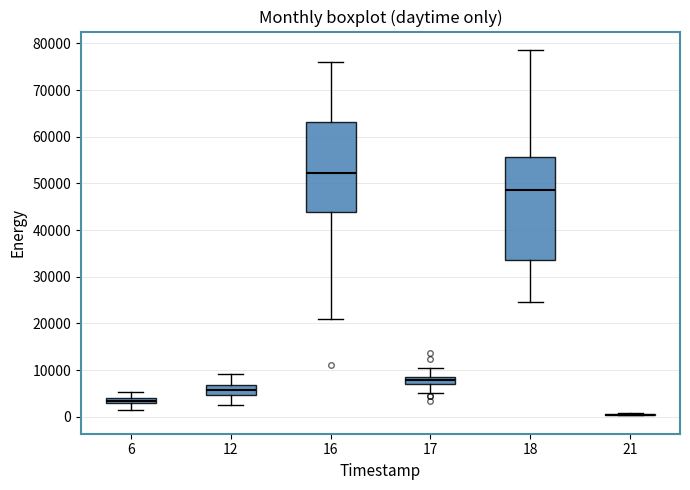

Where is the lower edge of the box at x = 18 on the y-axis? The values are not printed on the chart, so give them approximately, as read against the axis.

34000